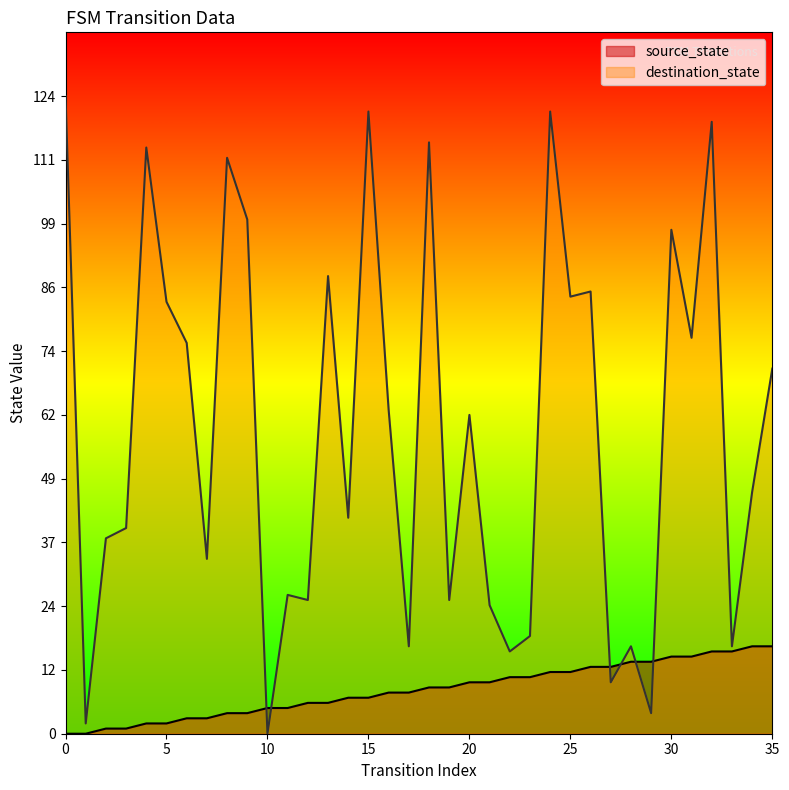

What is the value of the source_state point at the 17th from the left?

8